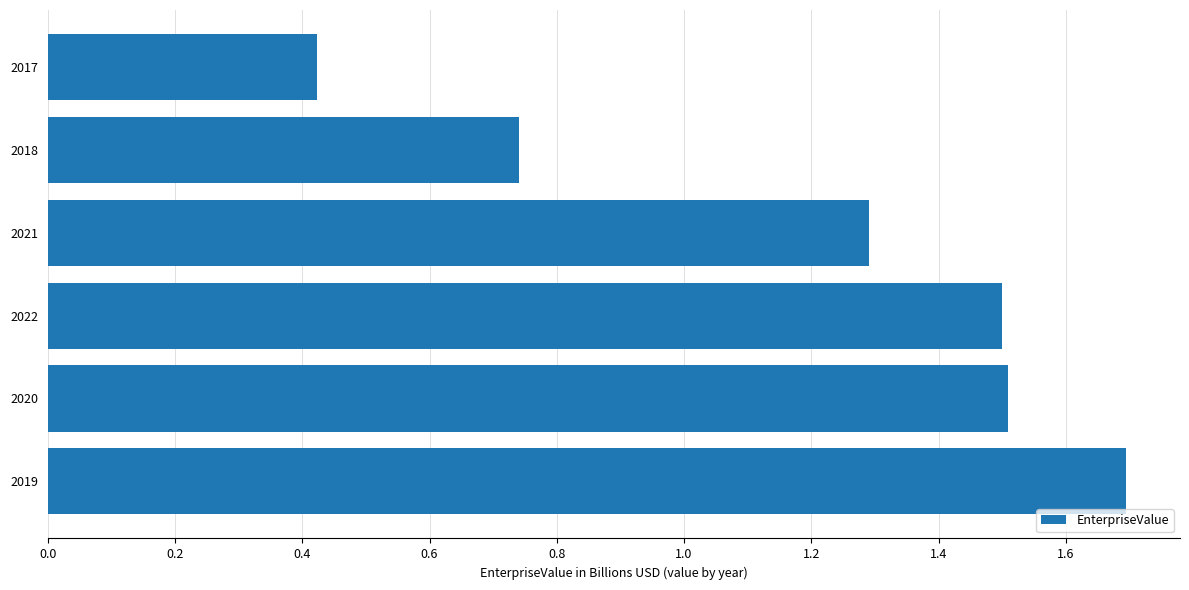

The chart shows a value of 0.6 at 2020. True or false?

False